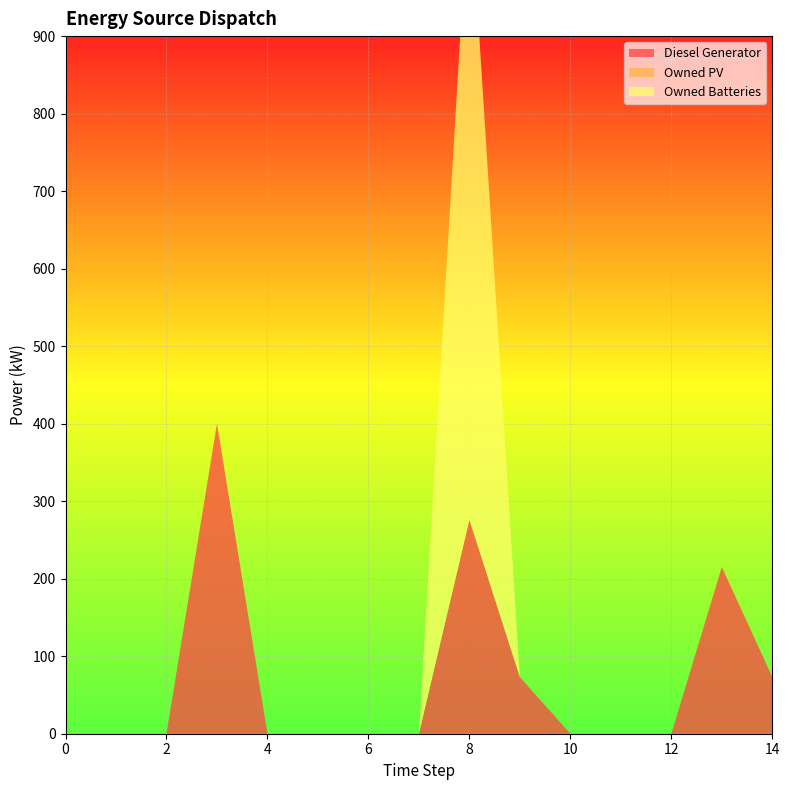

Reading left to right, what are all the values shown in this chart?

Diesel Generator: 0.0	0.0	0.0	400.0	0.0	0.0	0.0	0.0	276.0	73.0	0.0	0.0	0.0	215.0	73.0
Owned PV: 0.0	0.0	0.0	0.0	0.0	0.0	0.0	0.0	0.0	0.0	0.0	0.0	0.0	0.0	0.0
Owned Batteries: 0.0	0.0	0.0	0.0	0.0	0.0	0.0	0.0	825.0	0.0	0.0	0.0	0.0	0.0	0.0